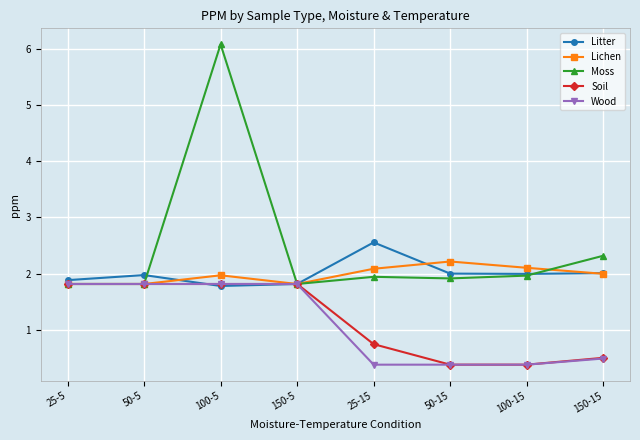

Which series has the largest total across all categories?

Moss